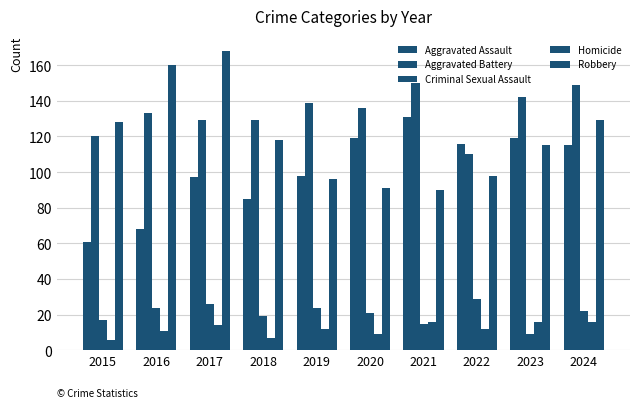

At which label does Criminal Sexual Assault reach its peak?

2022